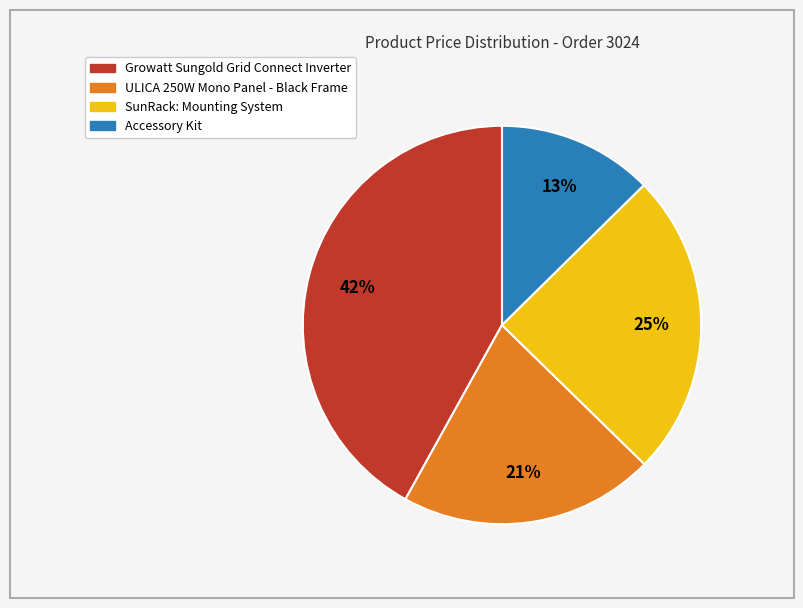

Approximately how many times larger is the value at Growatt Sungold Grid Connect Inverter compared to ULICA 250W Mono Panel - Black Frame?

2.0